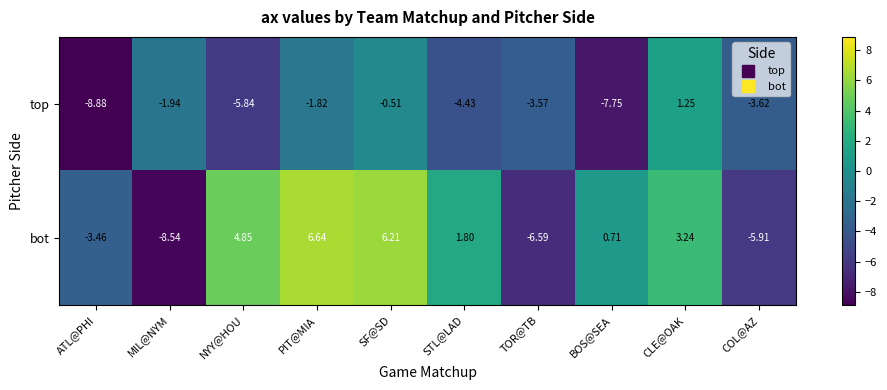

Rank the series by their average value, from lowest to highest.

top, bot